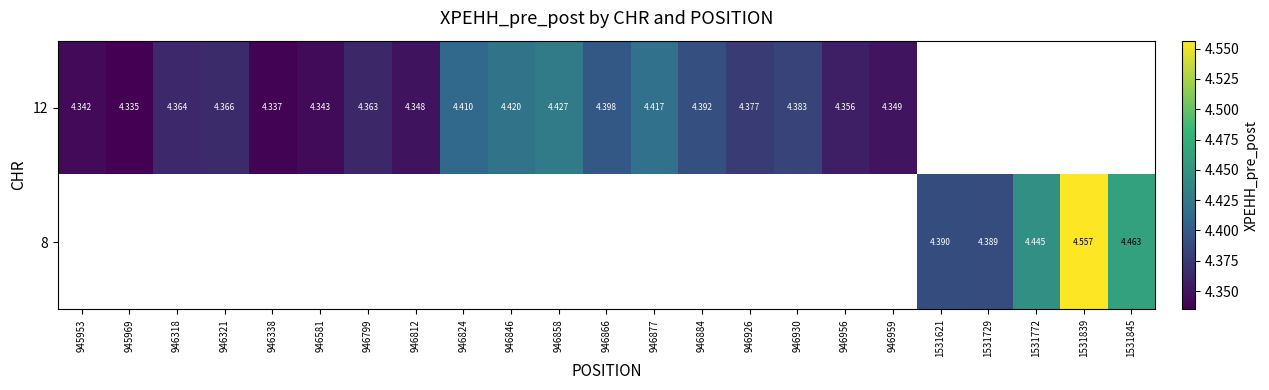

Is the value of 12 at 946858 greater than the value of 8 at 1531729?

Yes